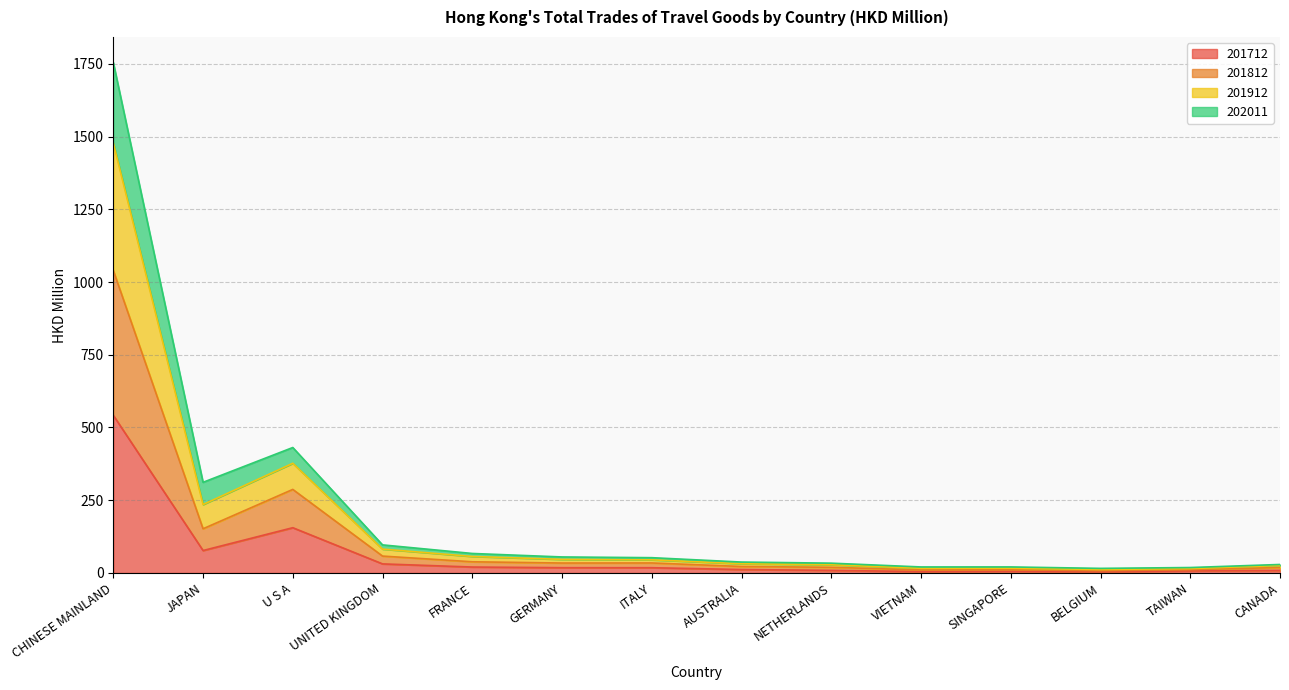

Which has a higher value, JAPAN or NETHERLANDS?

JAPAN